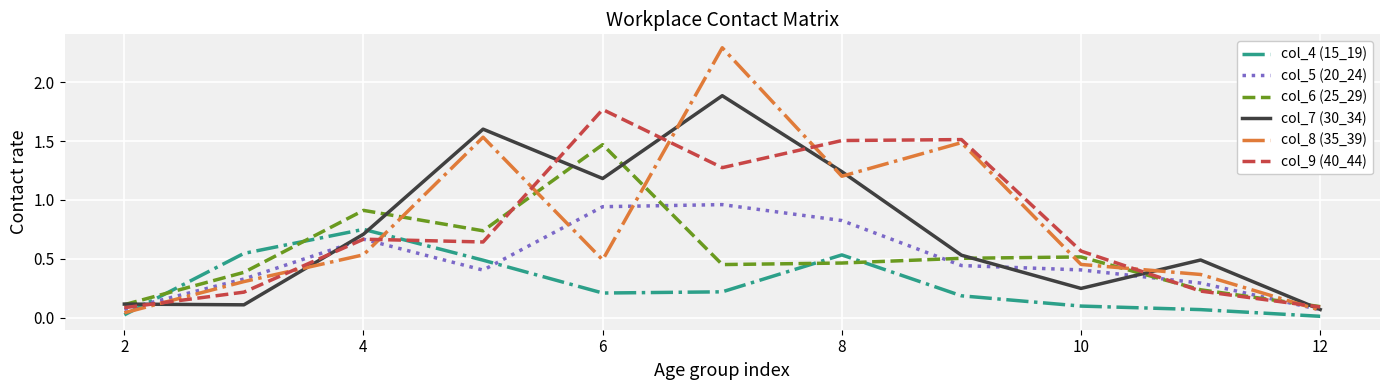

Which series ends up on top after the final intersection of col_5 (20_24) and col_4 (15_19)?

col_5 (20_24)